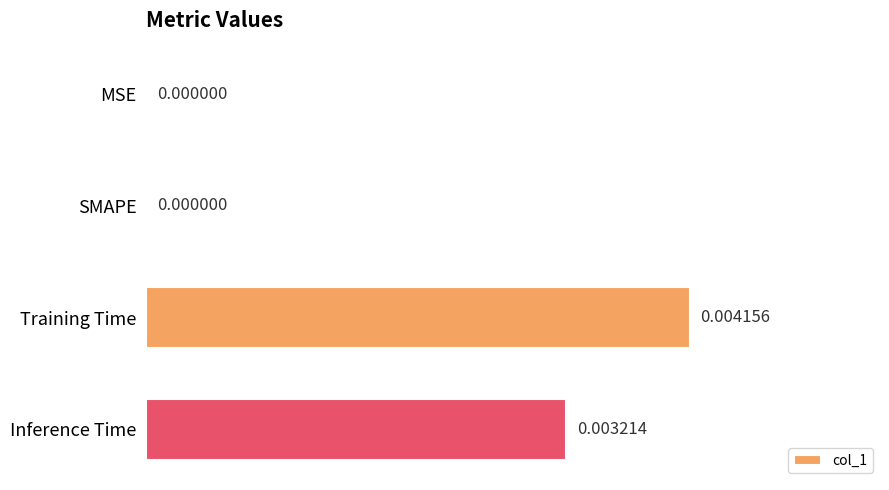

Which has a higher value, MSE or Training Time?

Training Time